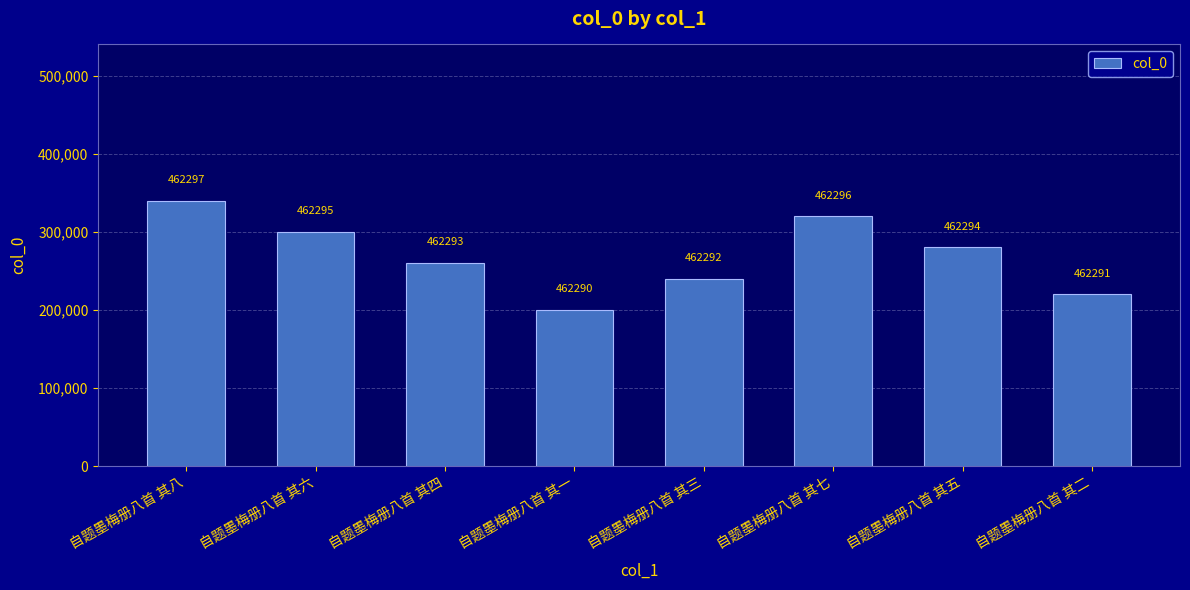

Which label corresponds to the smallest value in the chart?

自题墨梅册八首 其一